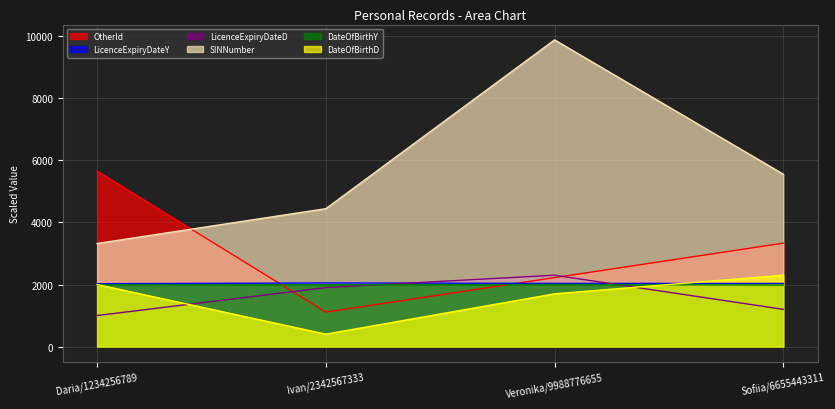

Which series has the largest range (max minus min)?

SINNumber